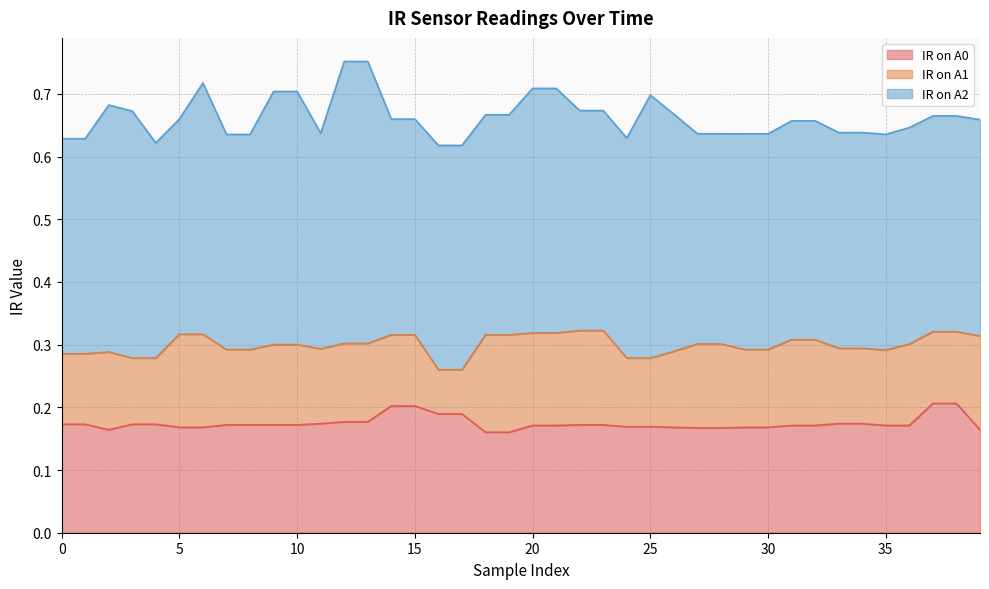

Between 8 and 19, which series saw the biggest shift?

IR on A1